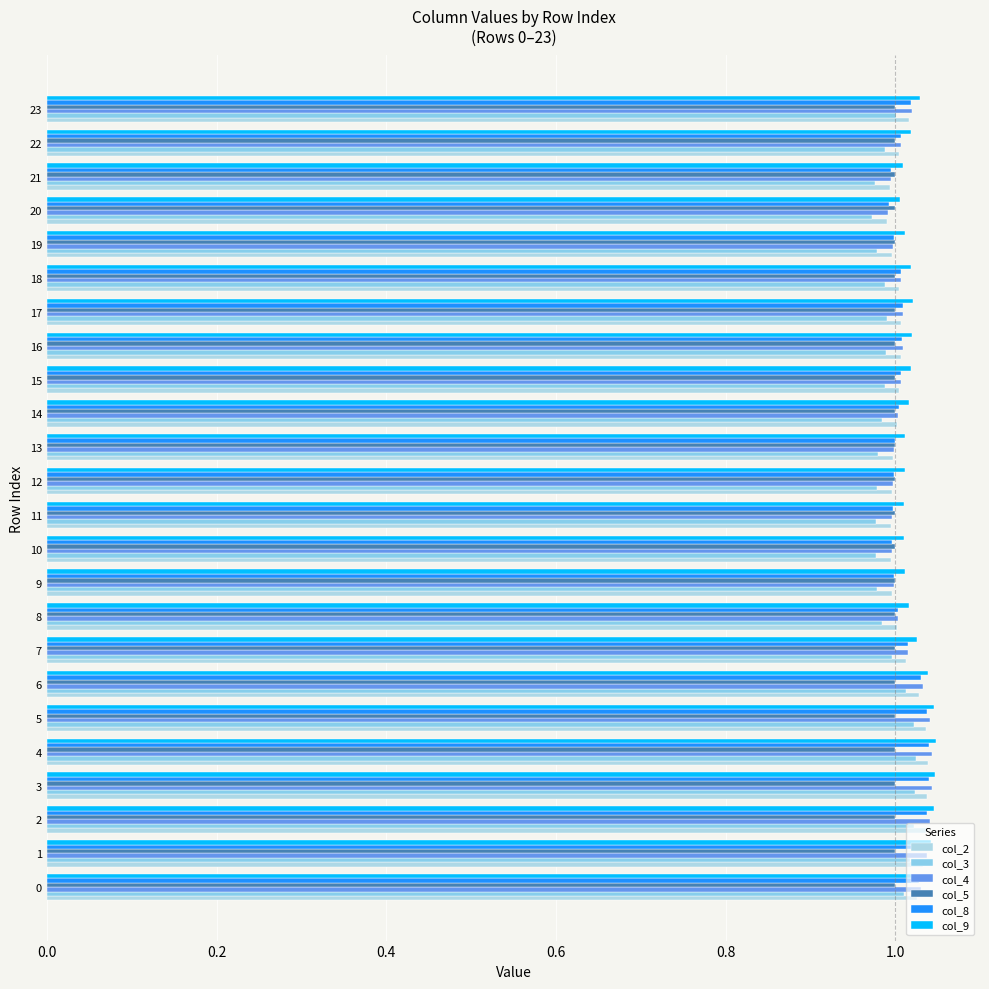

How many categories are shown in the chart?

24